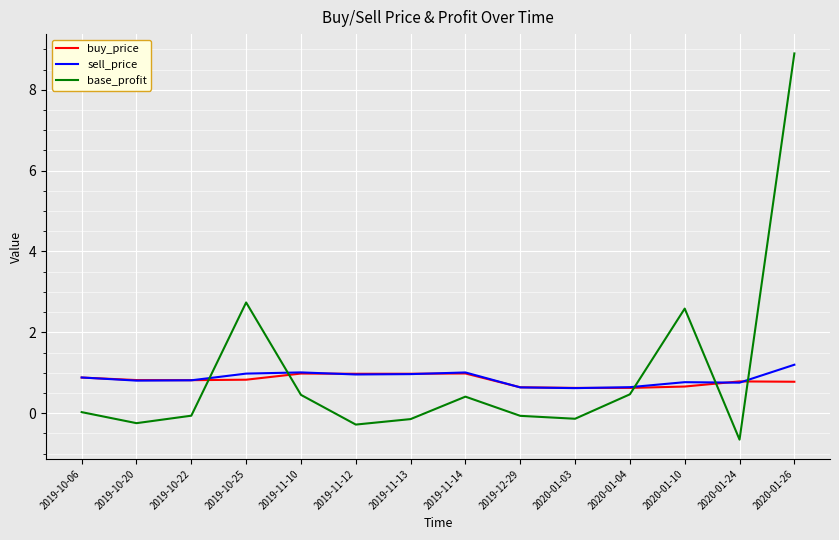

How many lines are shown in the chart?

3